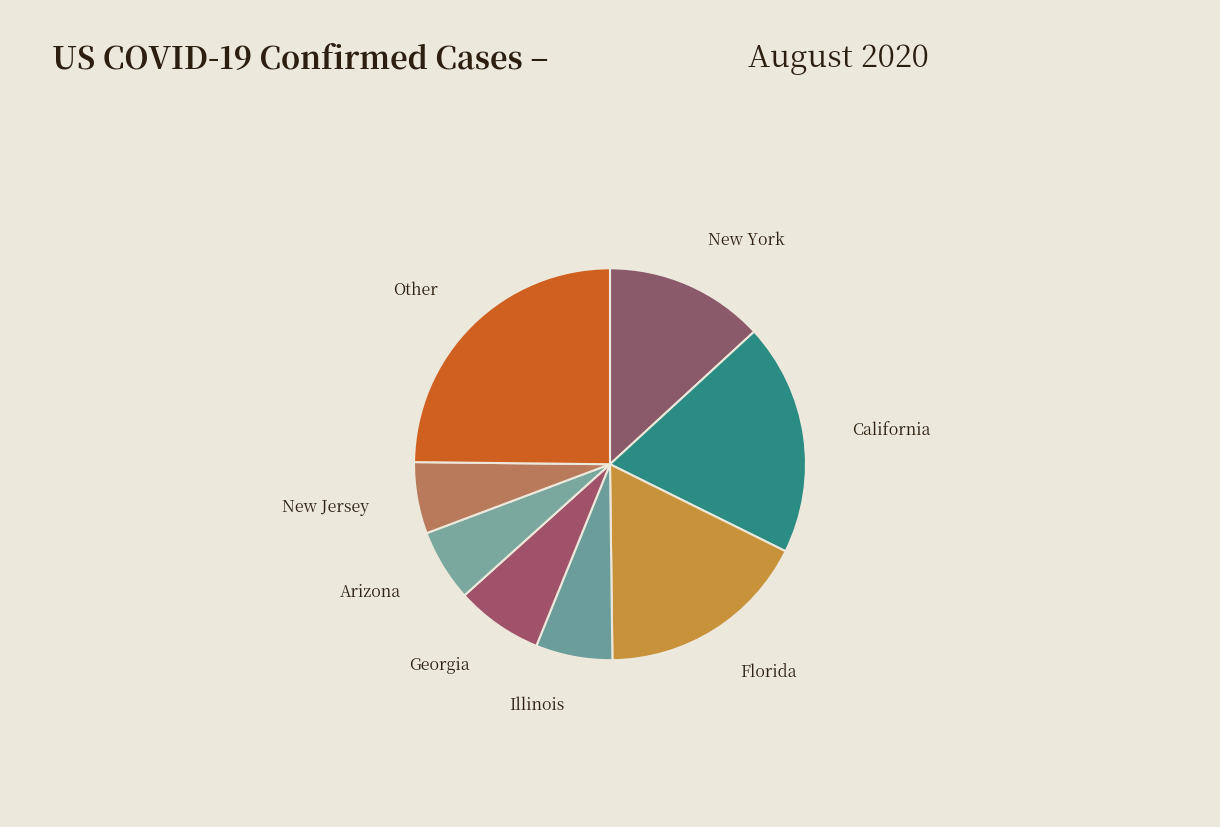

How many slices are in this pie chart?

8